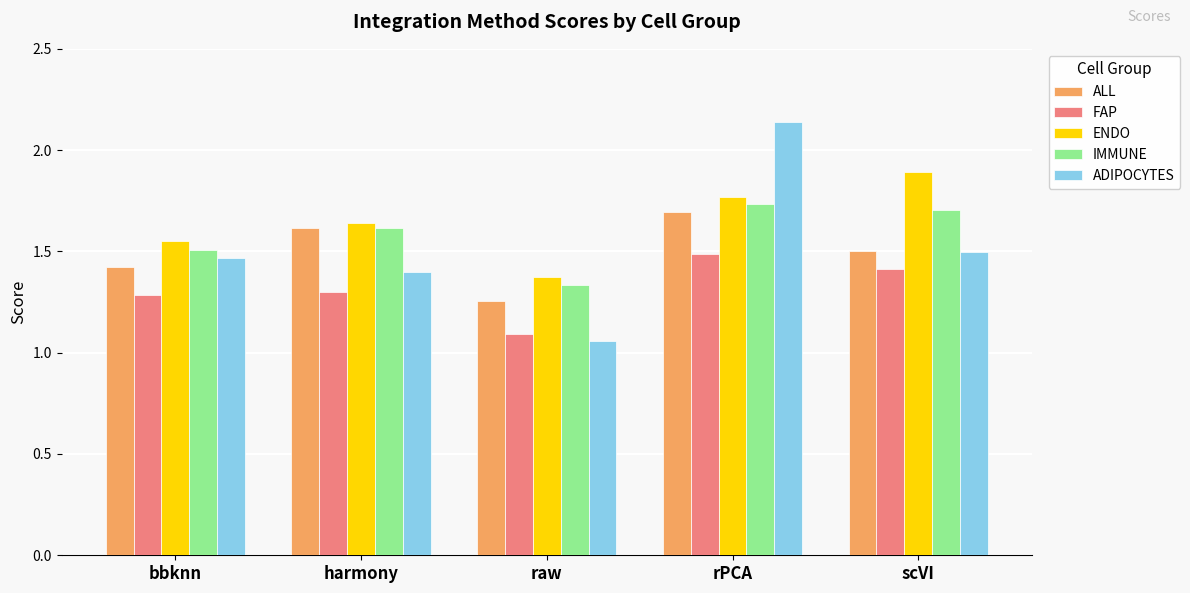

At raw, list the series in order from smallest to largest.

ADIPOCYTES, FAP, ALL, IMMUNE, ENDO